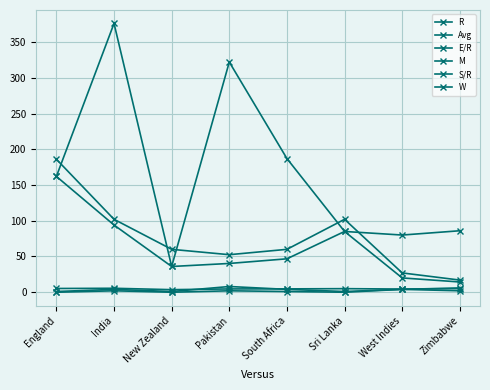

Does the chart have visible grid lines?

Yes